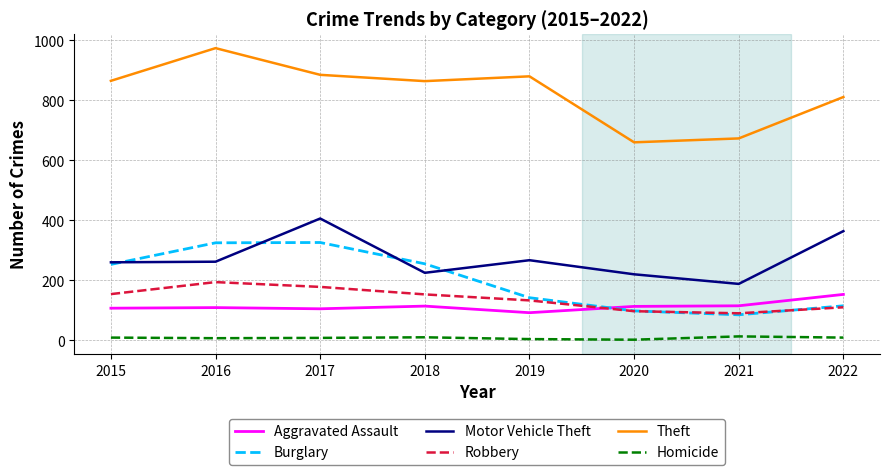

What are all the series names shown in the legend?

Aggravated Assault, Burglary, Motor Vehicle Theft, Robbery, Theft, Homicide